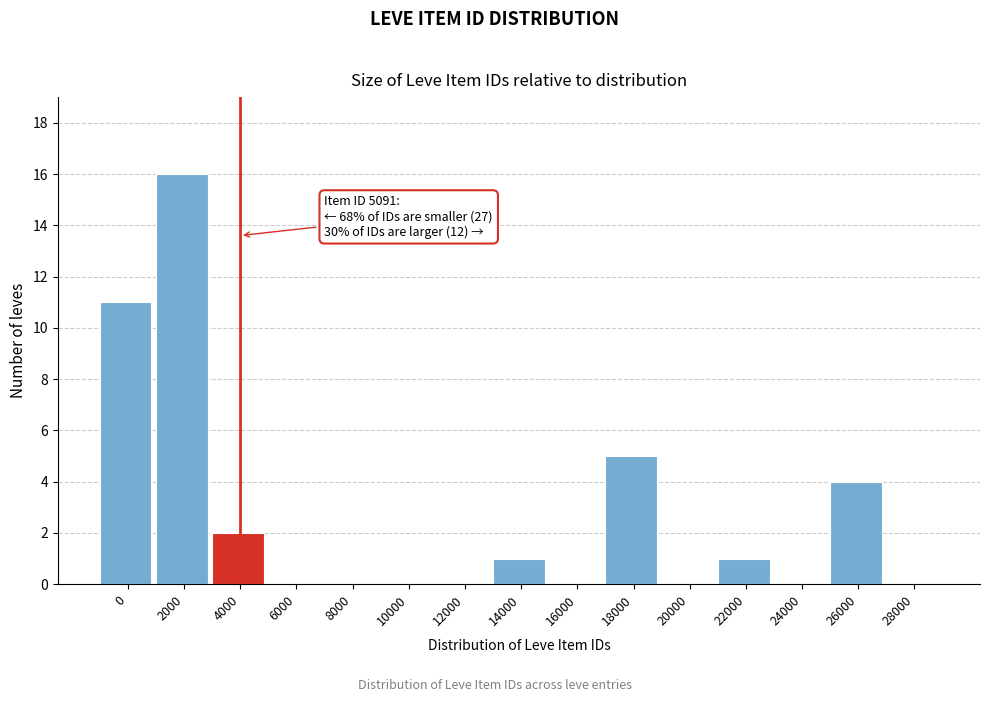

Reading left to right, what are all the values shown in this chart?

0=11	2000=16	4000=2	6000=0	8000=0	10000=0	12000=0	14000=1	16000=0	18000=5	20000=0	22000=1	24000=0	26000=4	28000=0